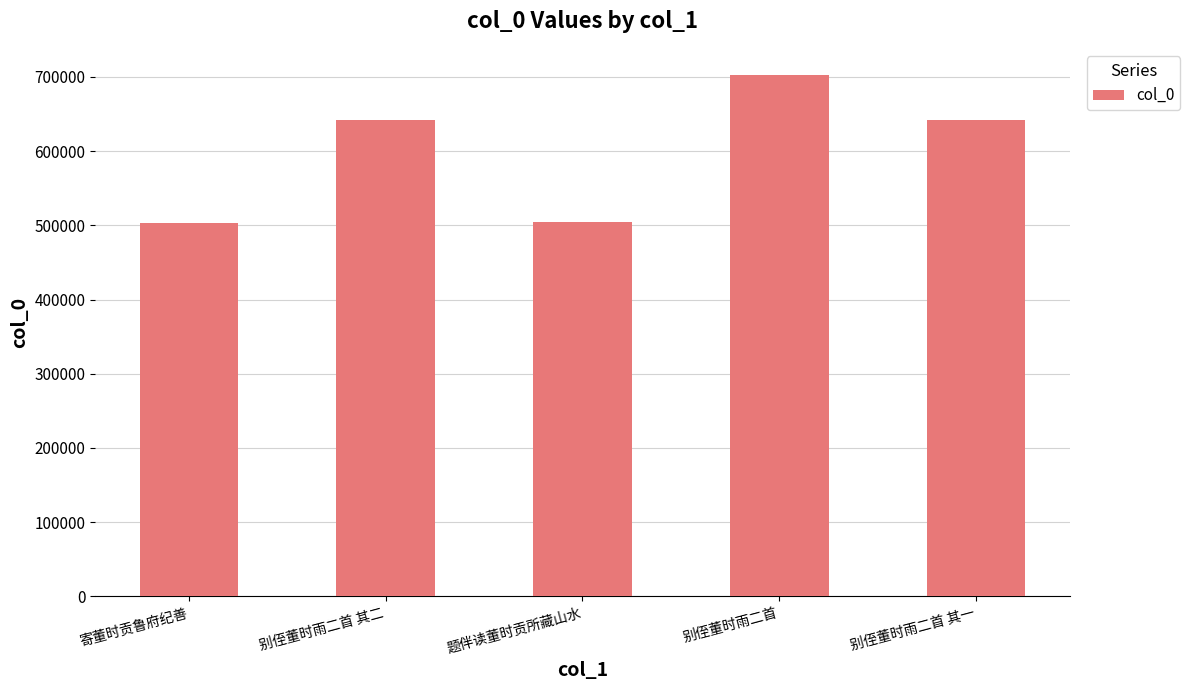

What is the greatest value displayed?

702771